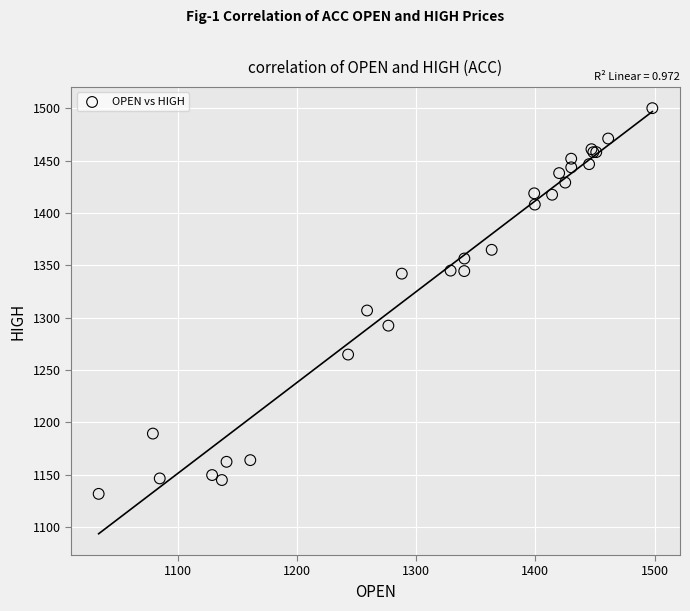

What Y value in the scatter plot is closest to 1315?

1306.8